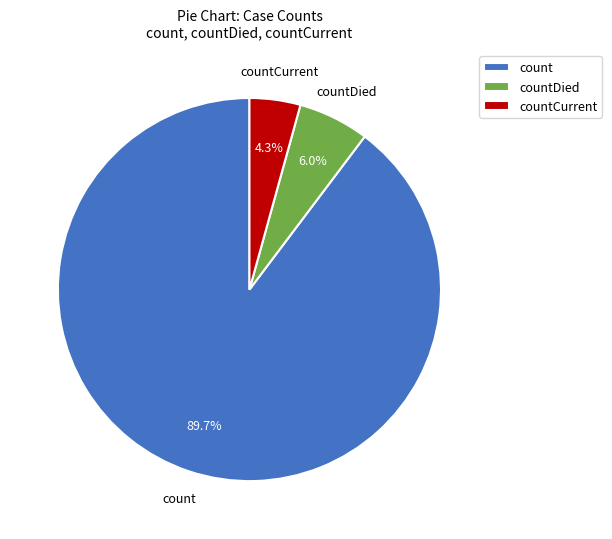

How many segments does this pie chart have?

3